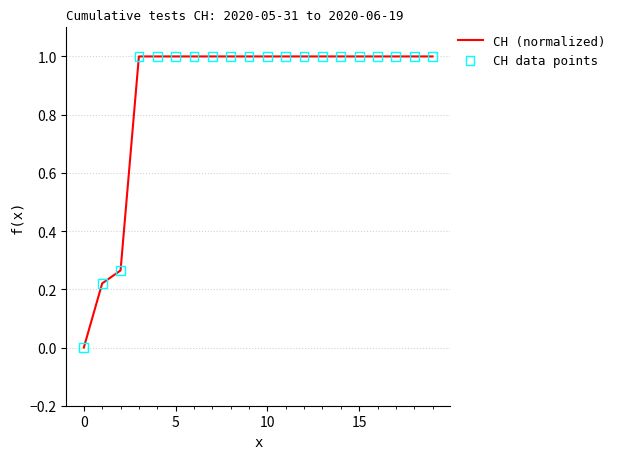

What is the greatest value displayed?

1.0